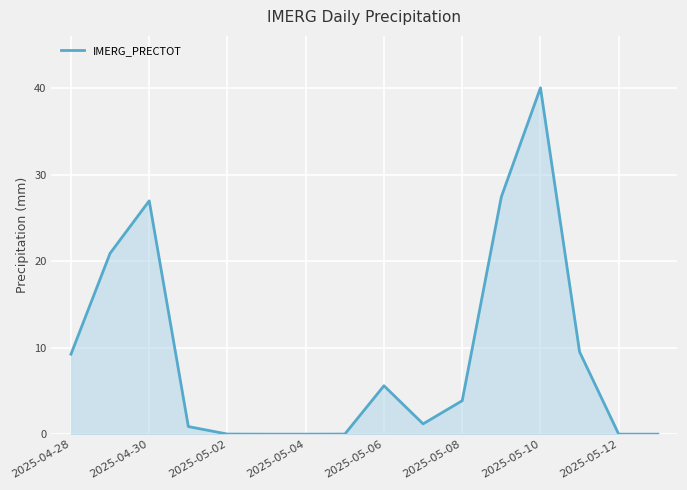

What is the difference between the maximum and minimum values?

40.1